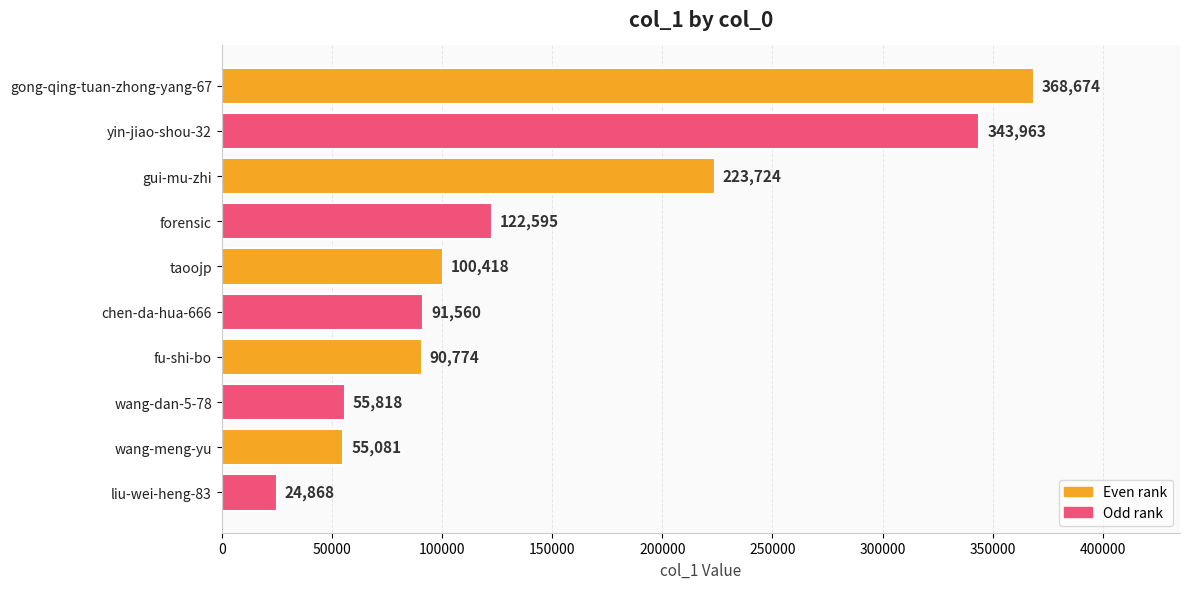

What is the maximum value shown in the chart?

368674